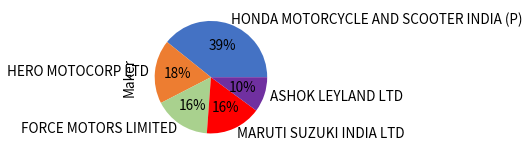

Is FORCE MOTORS LIMITED the majority of the pie?

No